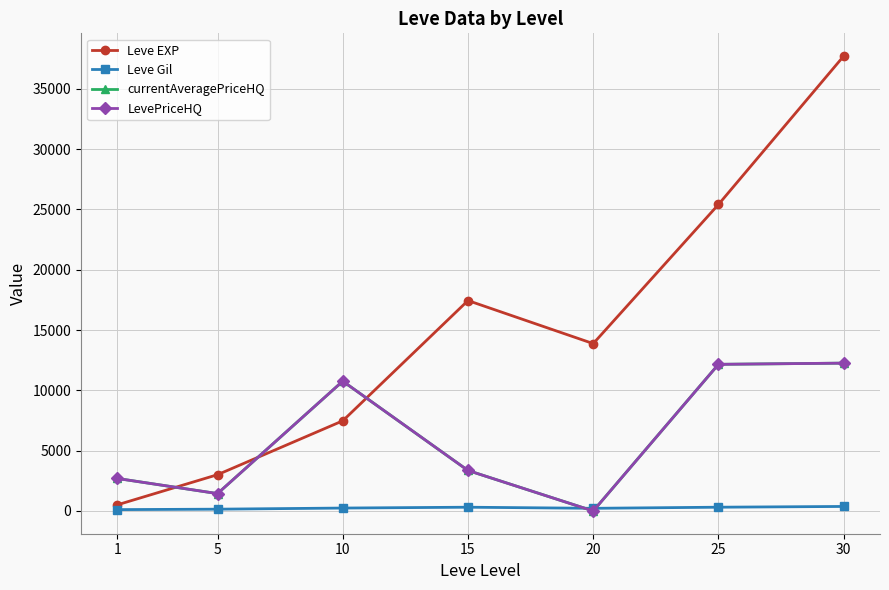

True or false: Leve Gil and Leve EXP cross at least once.

False